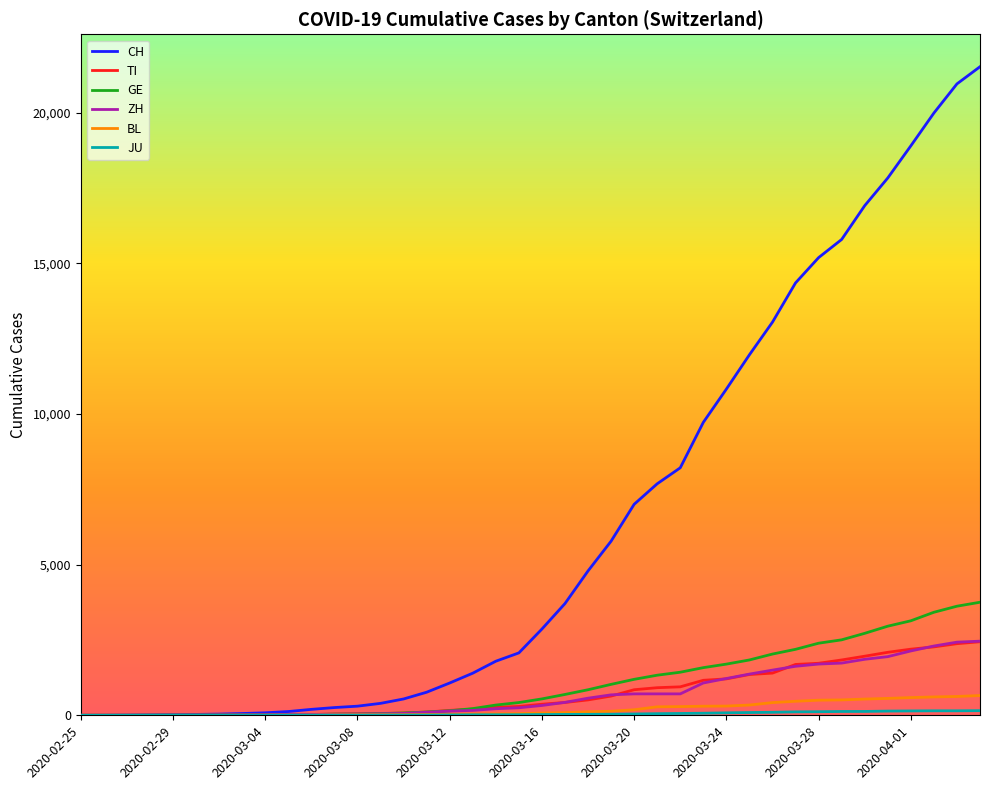

Which series has the largest range (max minus min)?

CH